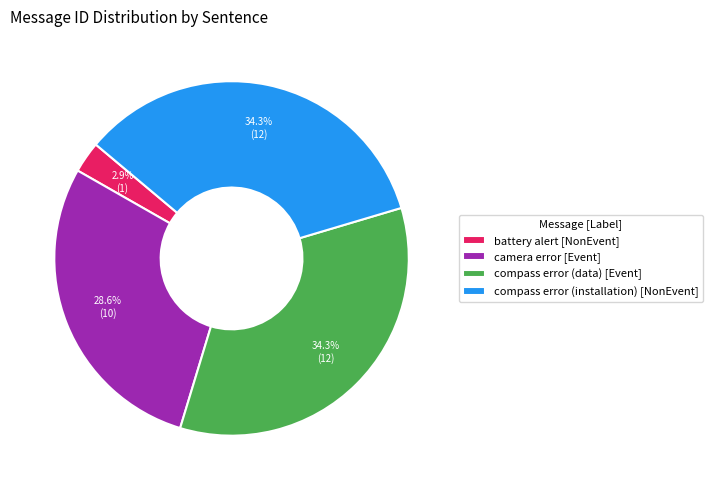

To the nearest percent, what percentage of the pie is compass error (data)?

34%